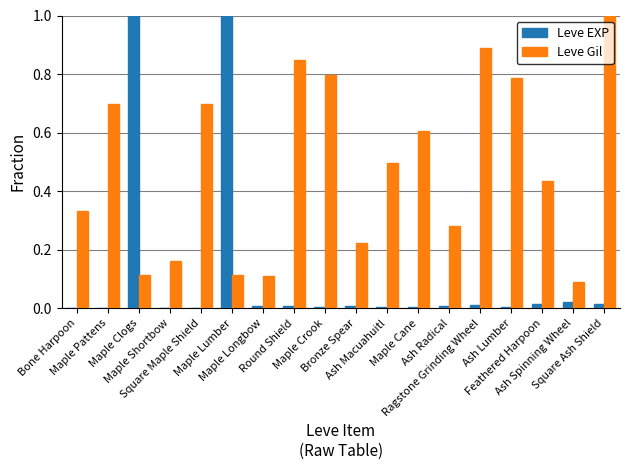

What is the maximum value shown in the chart?

1.0